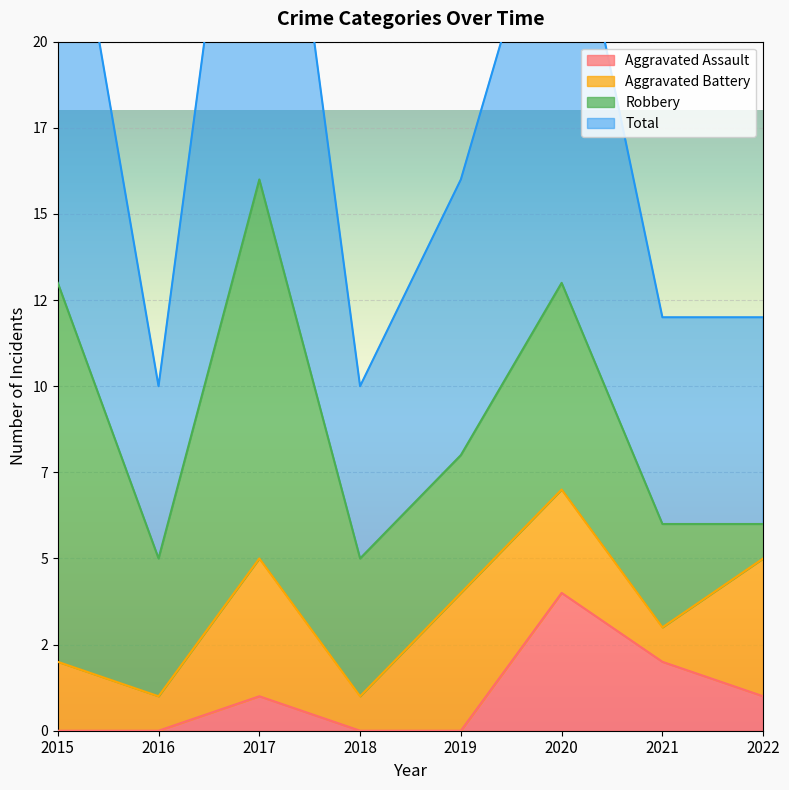

What is the value of the Total point at the 5th from the left?

16